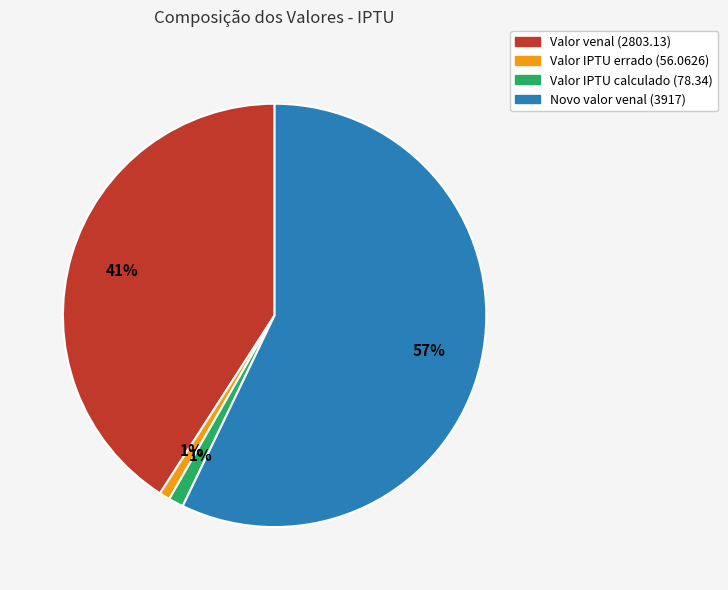

Is the sum of Valor IPTU errado (56.0626) and Valor venal (2803.13) greater than half?

No